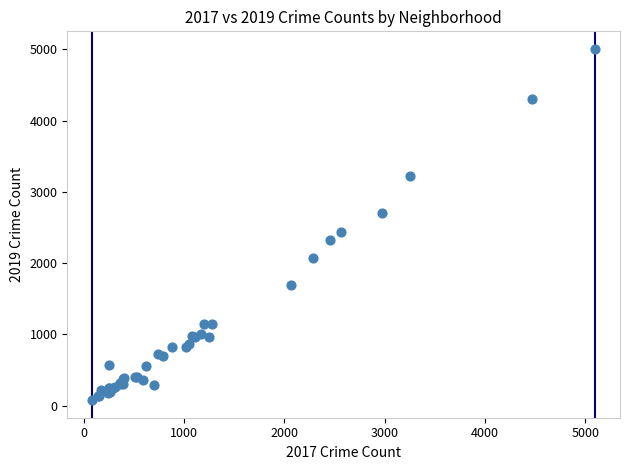

What Y value in the scatter plot is closest to 2542?

2441